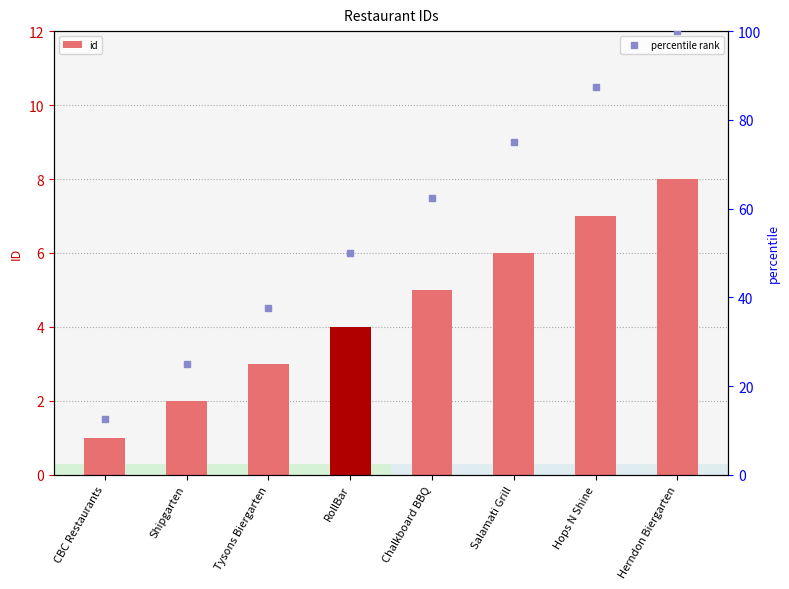

What is the total value across all series at RollBar?

54.0